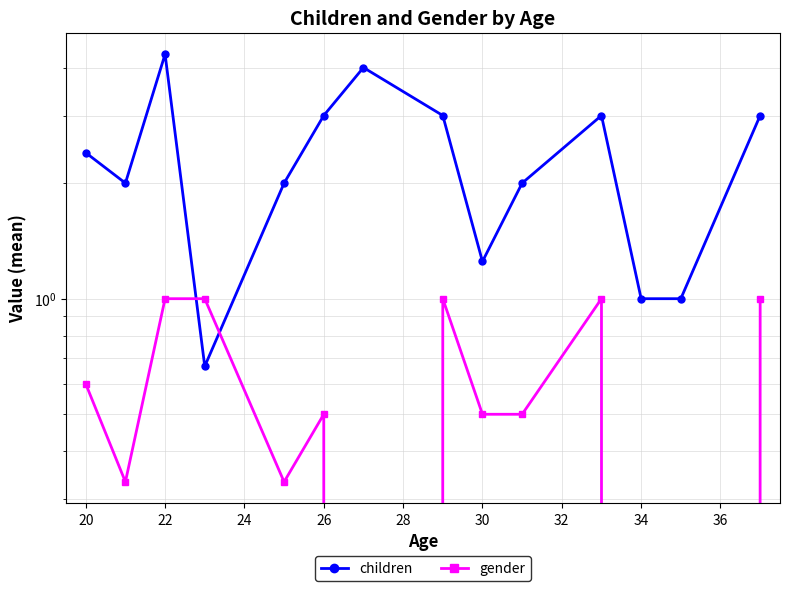

At which category is the sum across all series the highest?

22